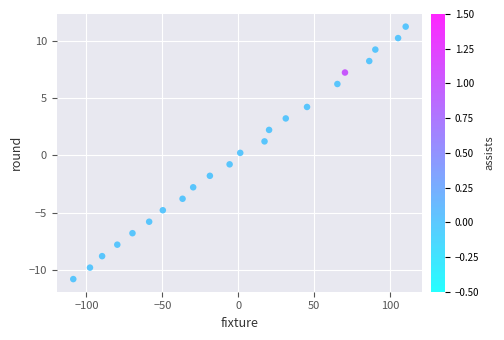

What is the range of X values (max minus min)?

219.0